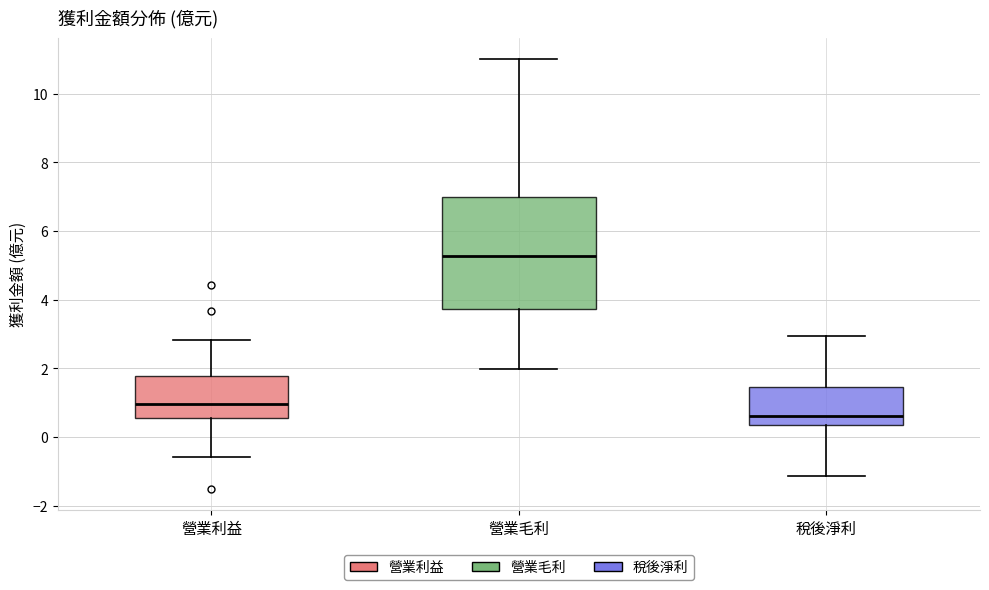

Reading left to right, read every box against the y-axis: the position of its median line, the range the box covers, and the ends of its whiskers. The values are not printed on the chart, so give them approximately, as read against the axis.

營業利益: median 1.0, box 0.6 to 1.8, whiskers -0.6 to 2.8
營業毛利: median 5.2, box 3.8 to 7.0, whiskers 2.0 to 11.0
稅後淨利: median 0.6, box 0.4 to 1.4, whiskers -1.2 to 3.0